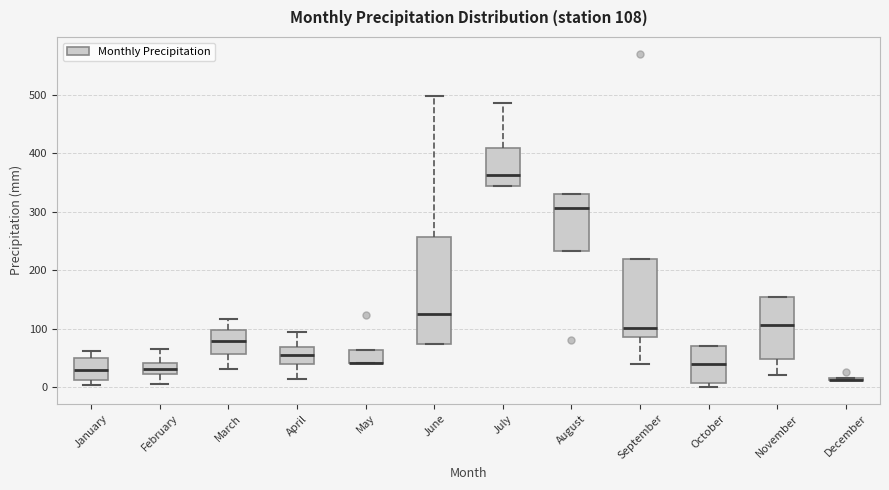

Comparing the boxes themselves (not the whiskers), which one is the tallest?

June